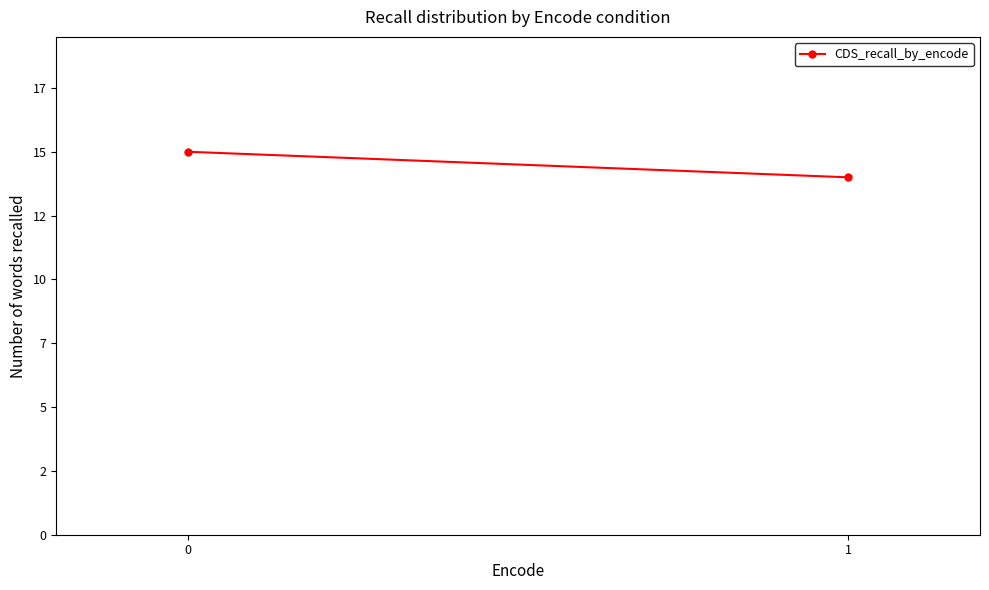

Rank the categories by value from lowest to highest.

1, 0